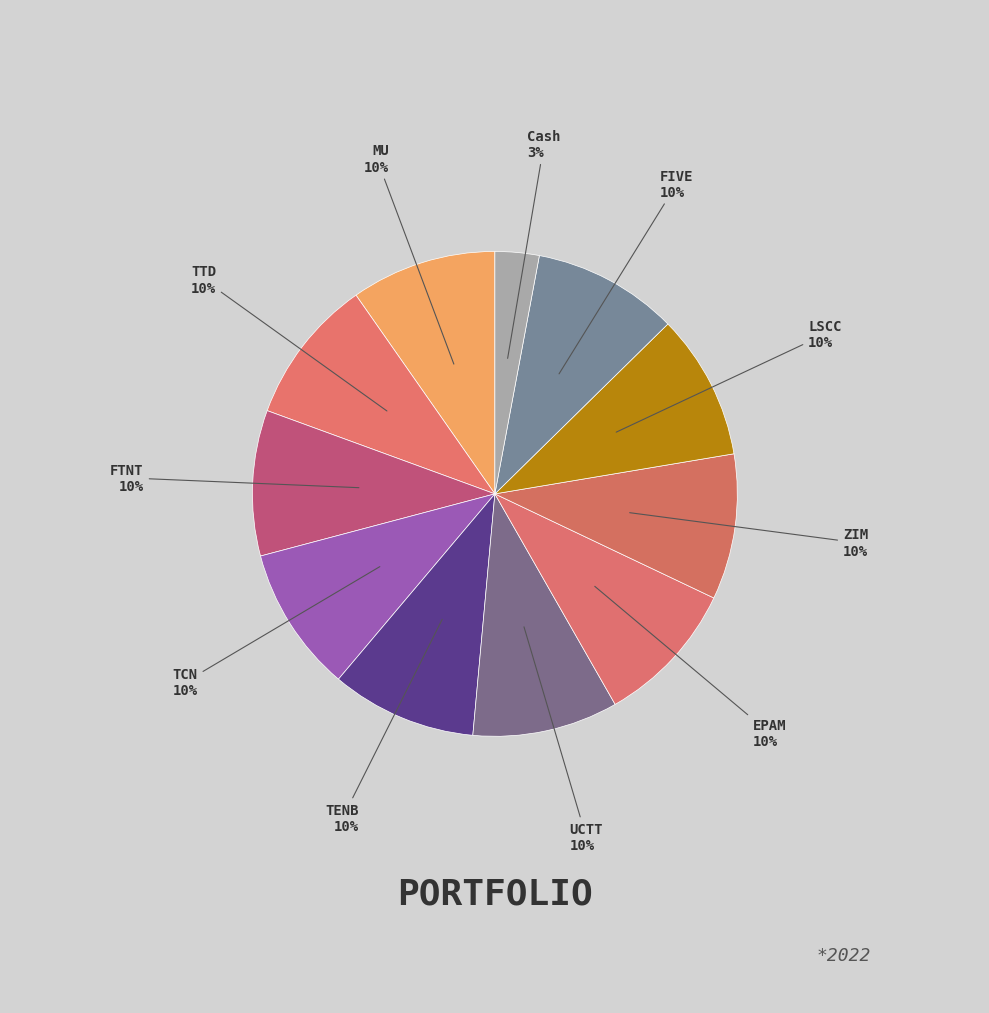

Count the number of slices in the pie.

11